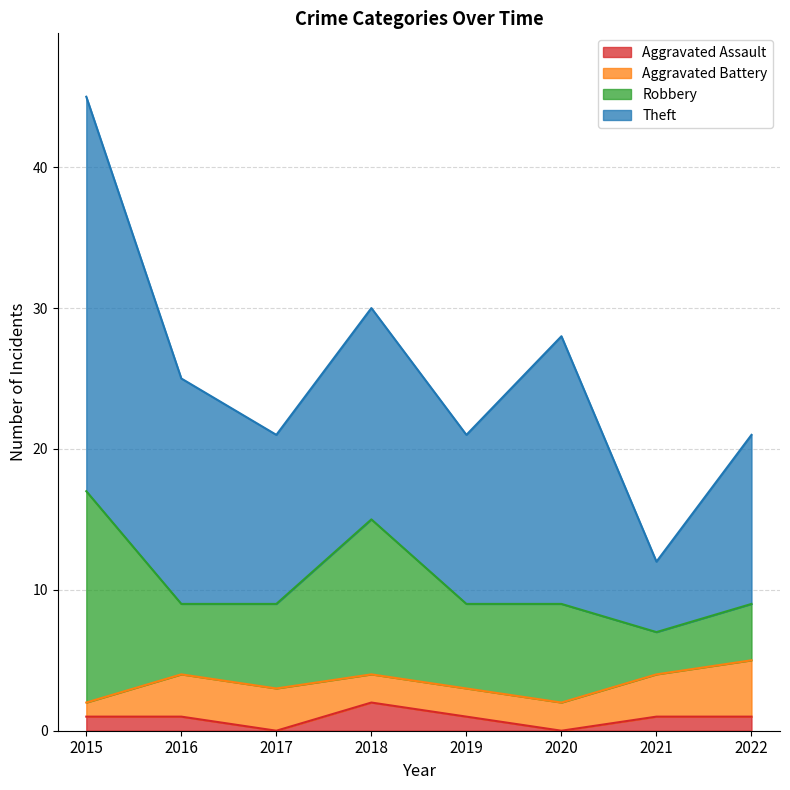

True or false: Theft and Robbery intersect in this chart.

False